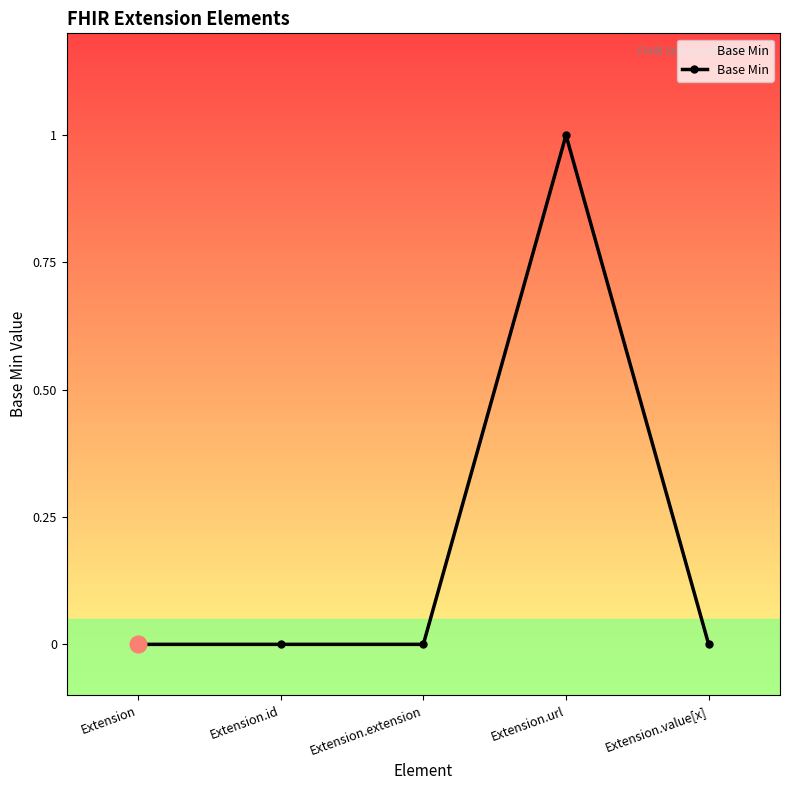

Does the chart have visible grid lines?

No